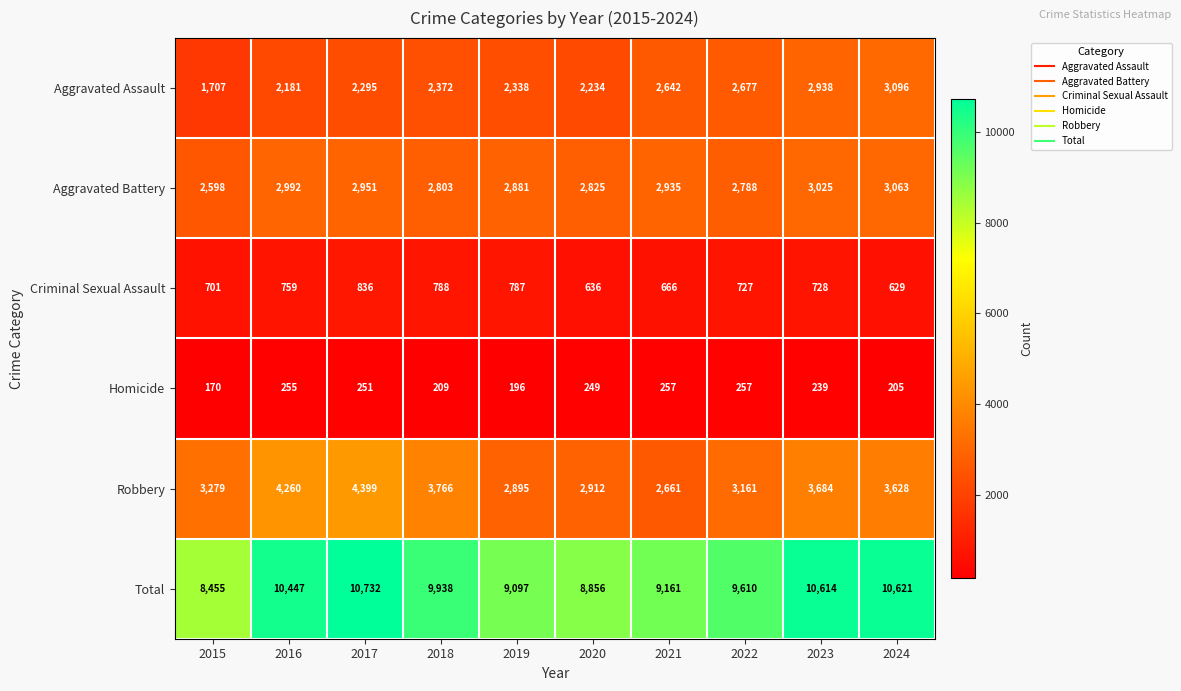

What is the sum of all Robbery values?

34645